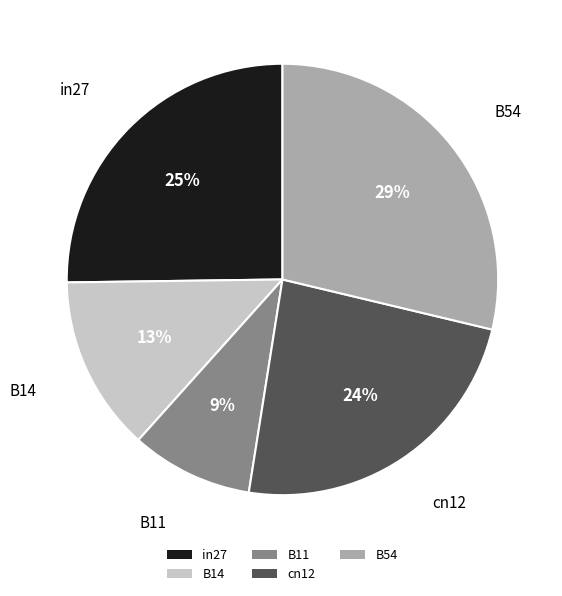

Count the number of slices in the pie.

5